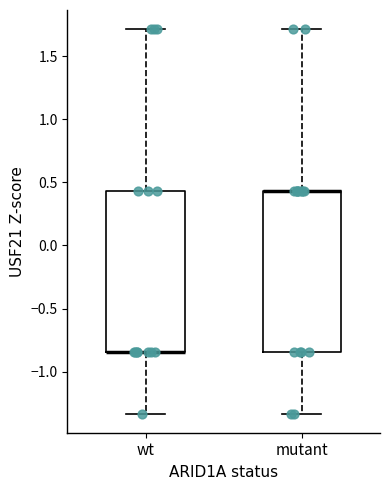

Where does the lower whisker of the box for mutant end on the y-axis? The values are not printed on the chart, so give them approximately, as read against the axis.

-1.35